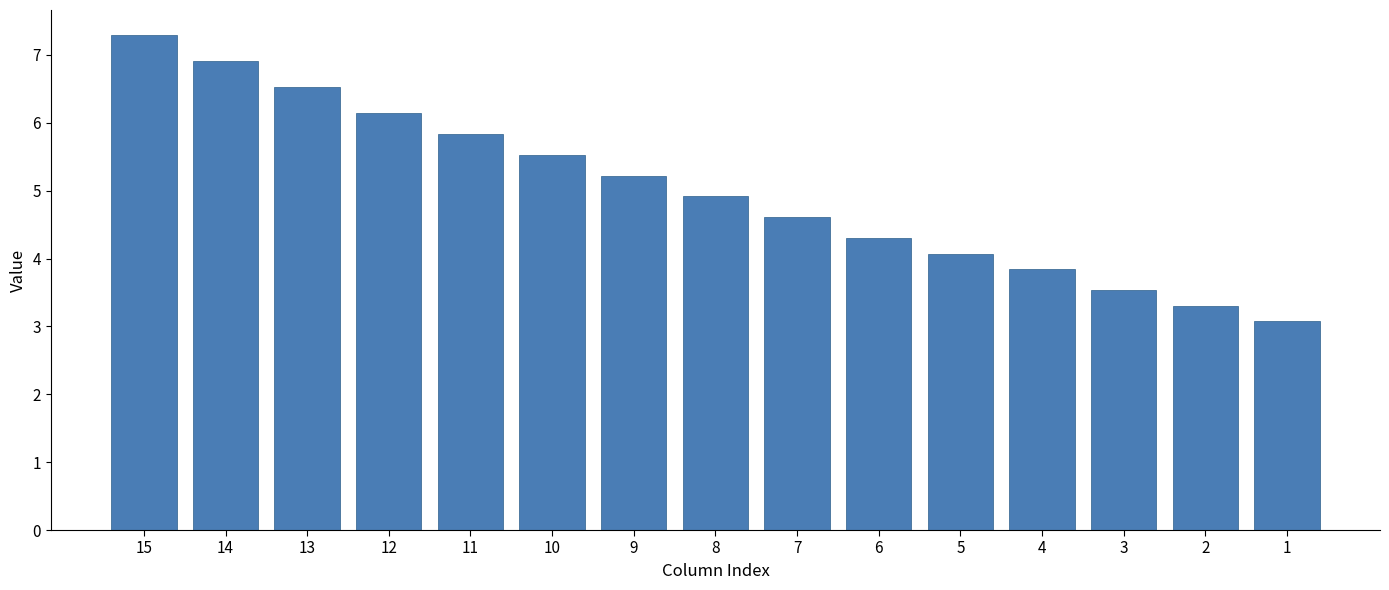

Approximately how many times larger is the value at 7 compared to 1?

1.5